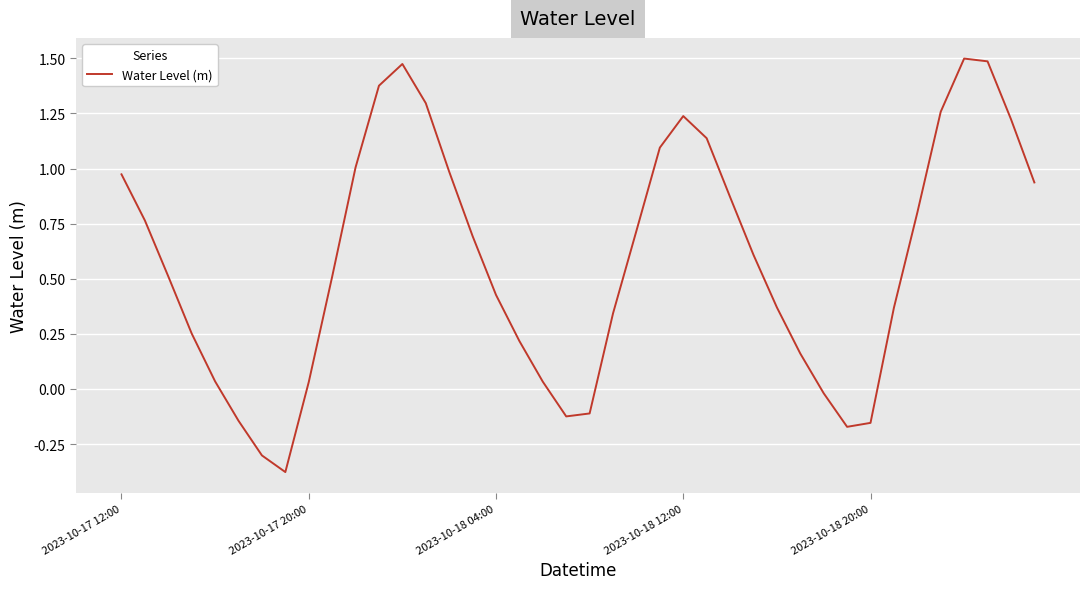

What is the average value?

0.6